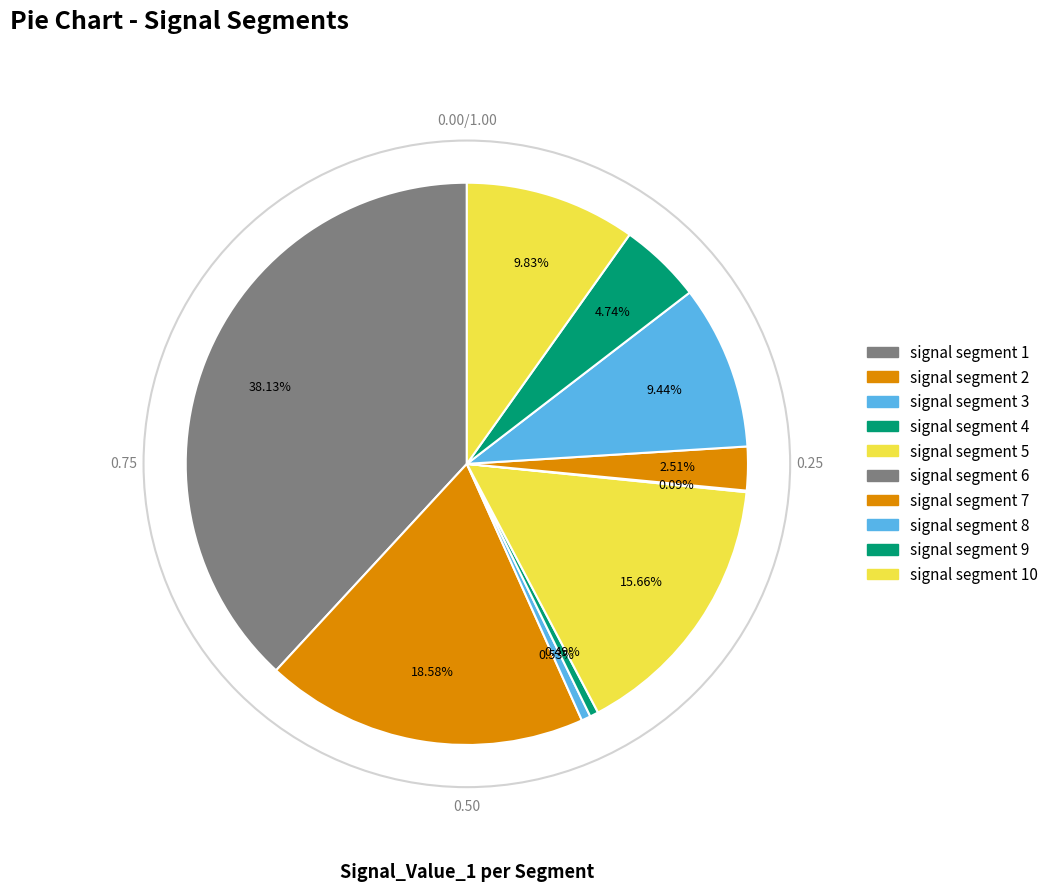

Is the sum of signal segment 8 and signal segment 2 greater than half?

No